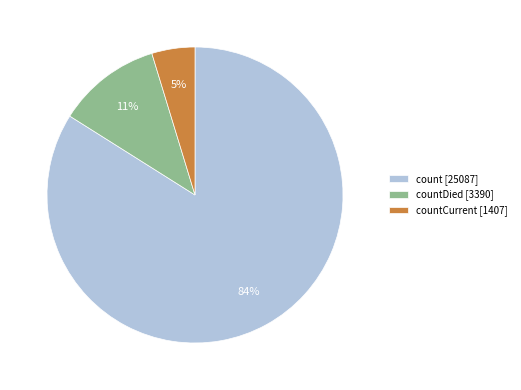

The countCurrent [1407] slice represents 17% of the pie. True or false?

False